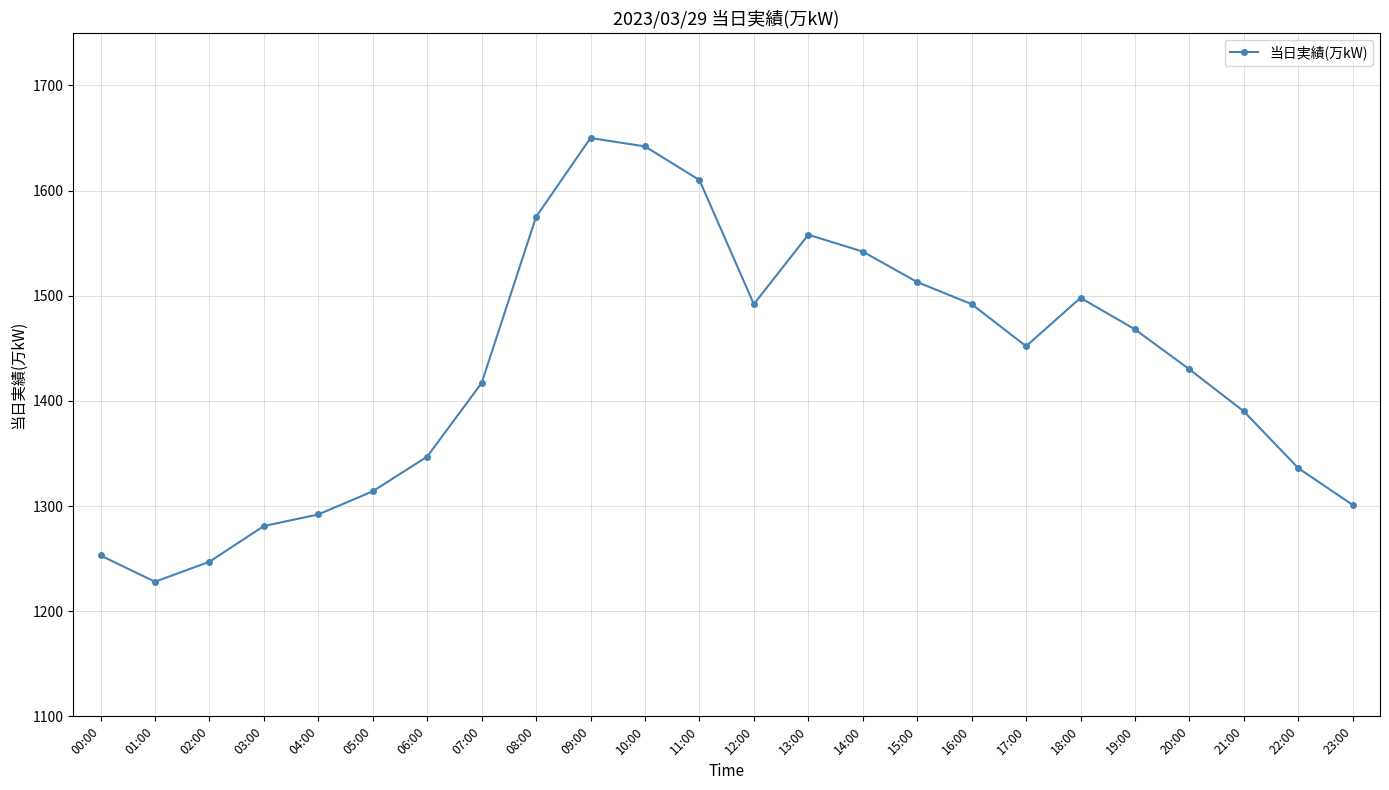

Reading left to right, transcribe all the data shown in this chart.

00:00=1253	01:00=1228	02:00=1247	03:00=1281	04:00=1292	05:00=1314	06:00=1347	07:00=1417	08:00=1575	09:00=1650	10:00=1642	11:00=1610	12:00=1492	13:00=1558	14:00=1542	15:00=1513	16:00=1492	17:00=1452	18:00=1498	19:00=1468	20:00=1430	21:00=1390	22:00=1336	23:00=1301